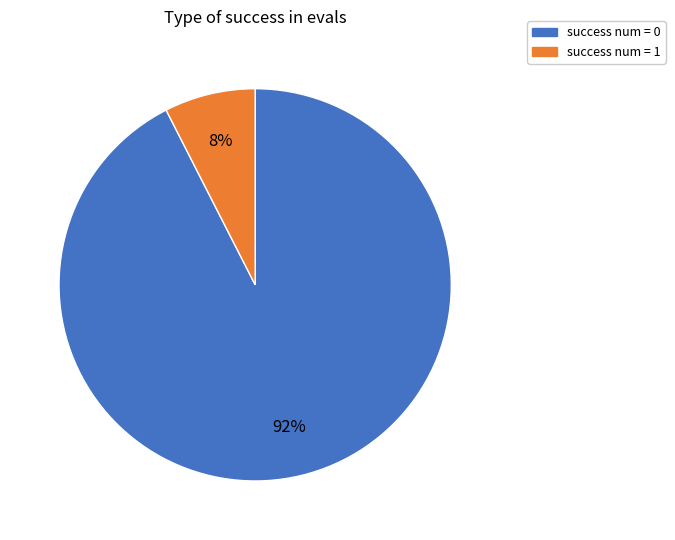

Which has a higher value, success num = 1 or success num = 0?

success num = 0